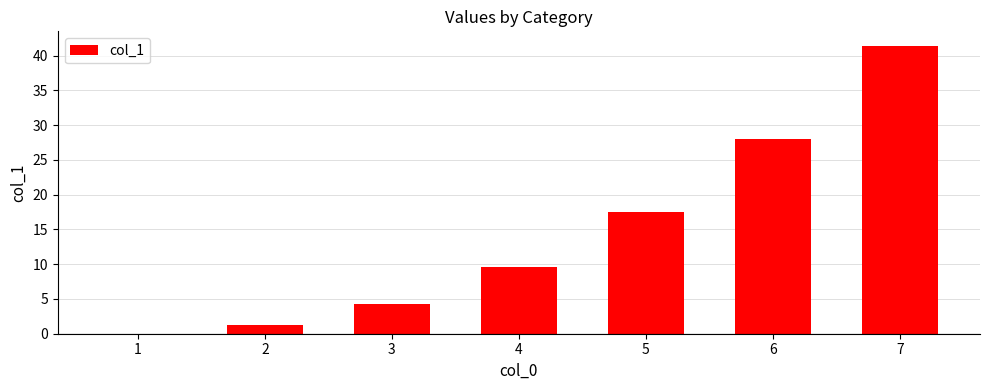

Count the number of data series in this chart.

1